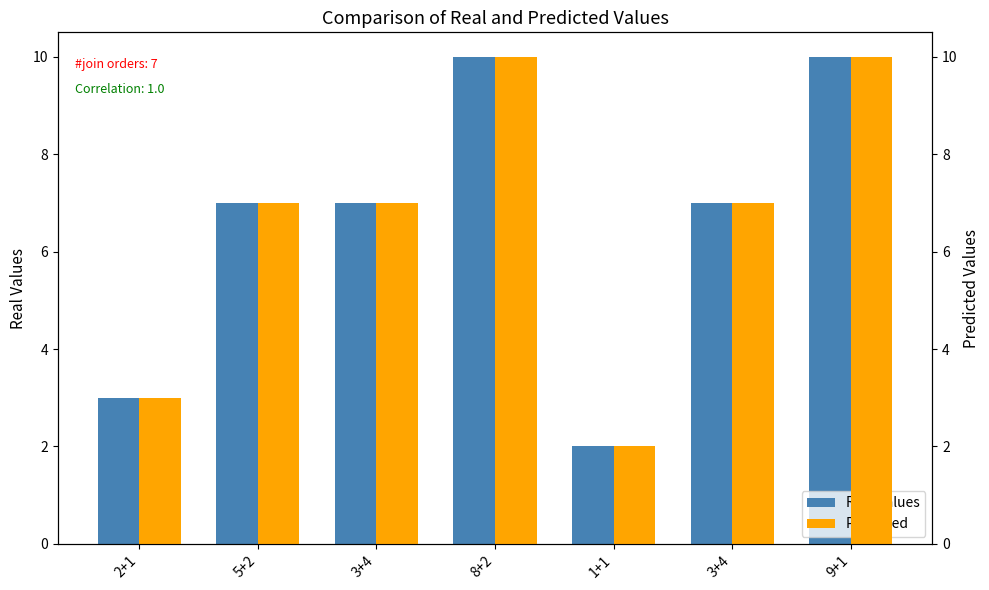

What is the sum of all Predicted values?

46